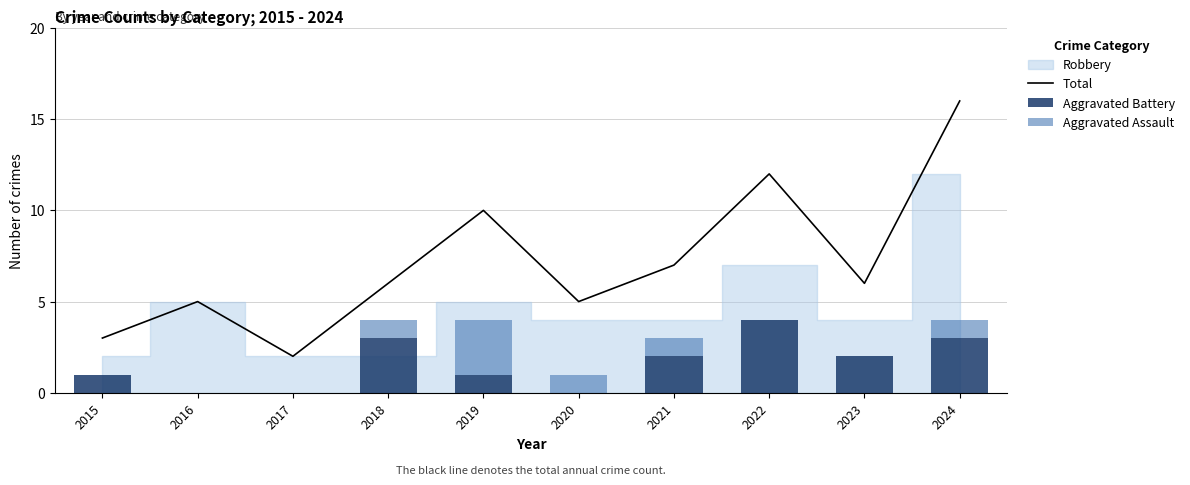

Count the number of categories in the chart.

10